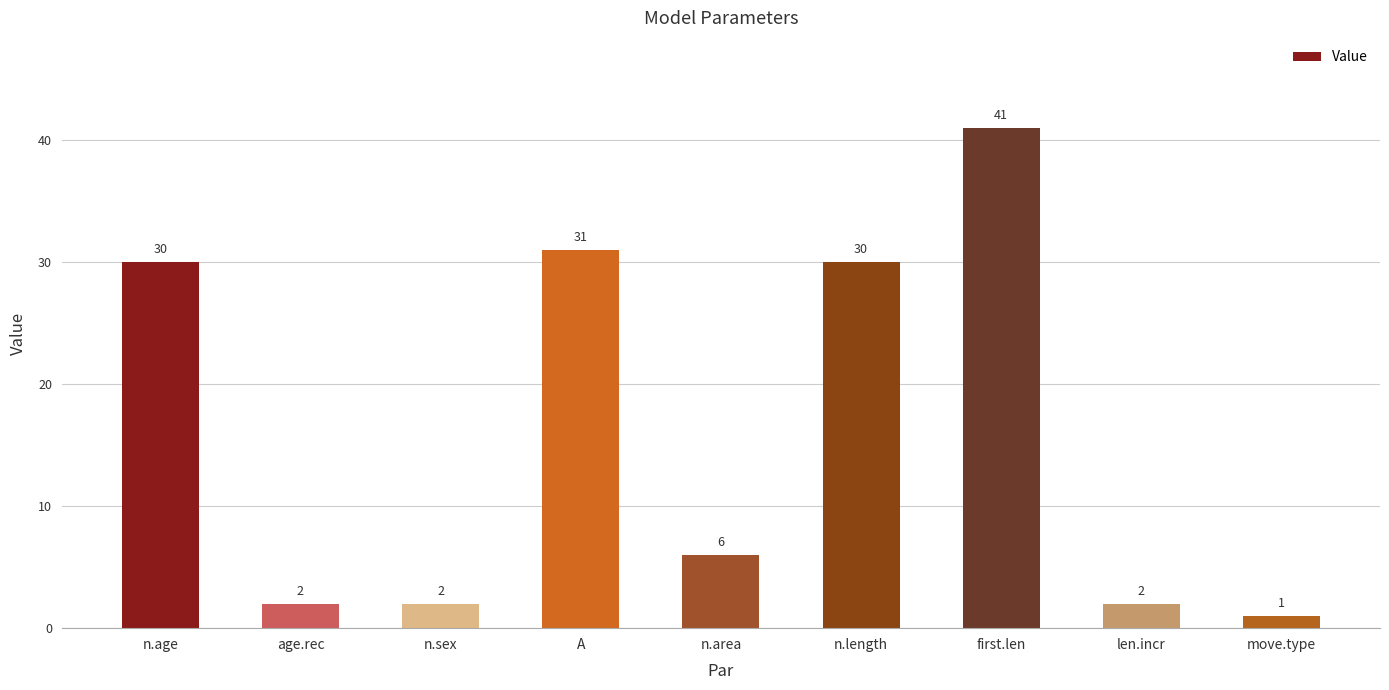

The value at n.age is 11. True or false?

False